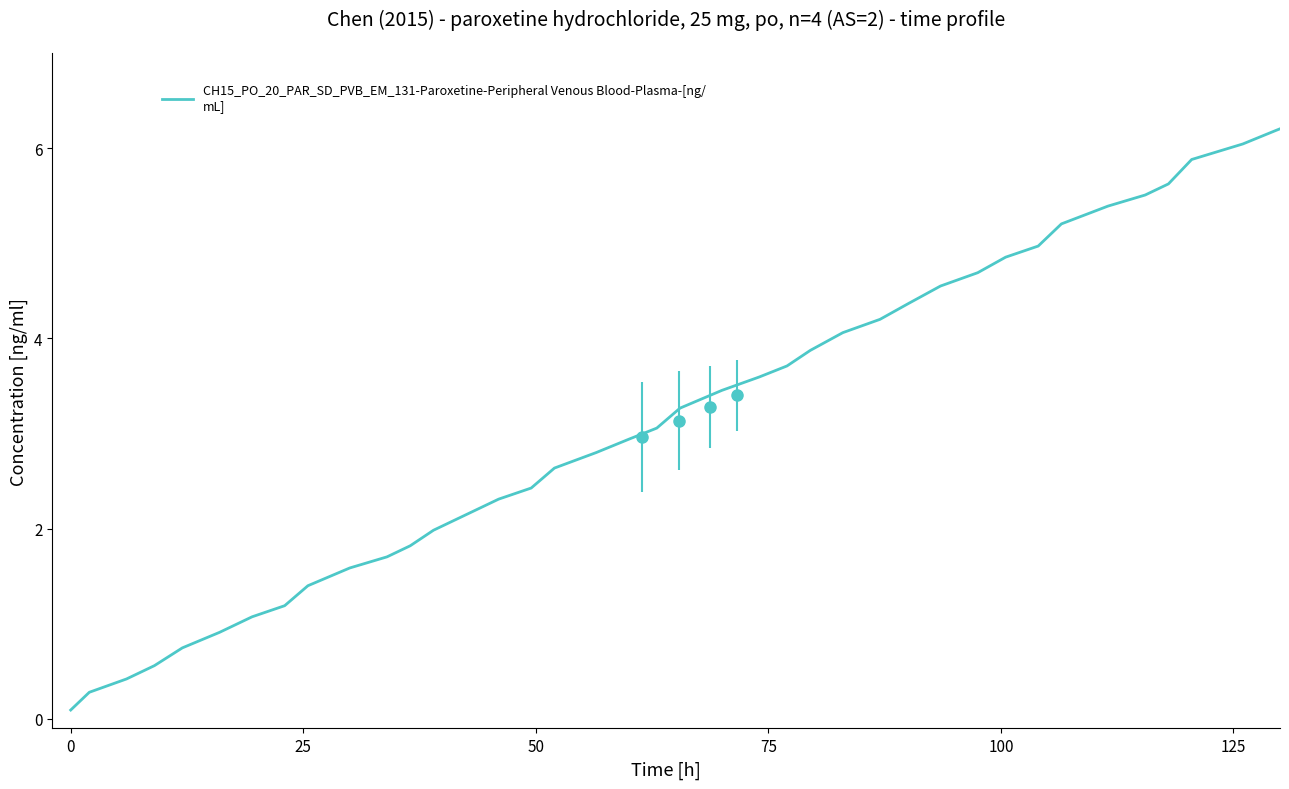

Is this an area chart (filled region under the line)?

No